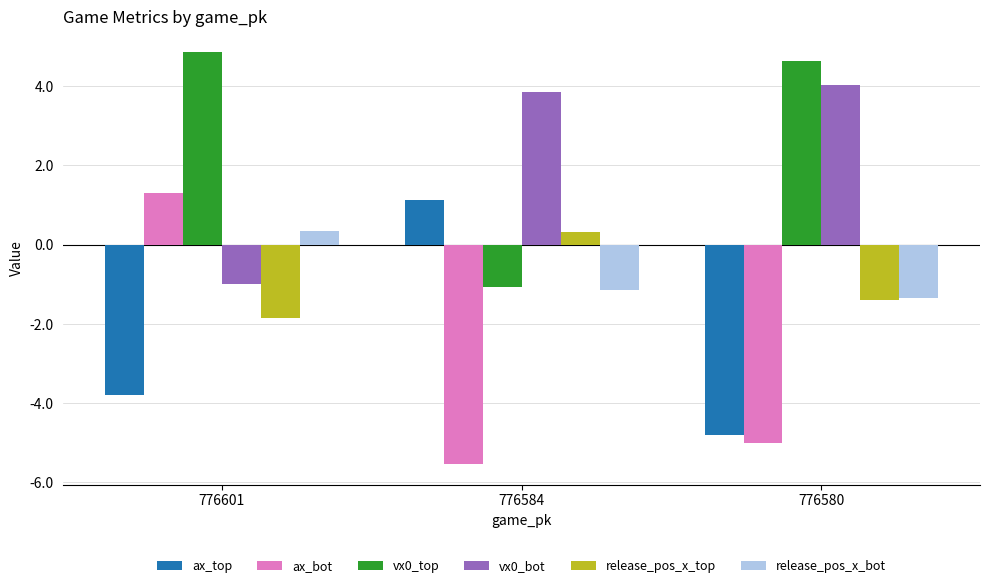

What is the difference between the maximum and minimum values in the release_pos_x_top series?

2.2